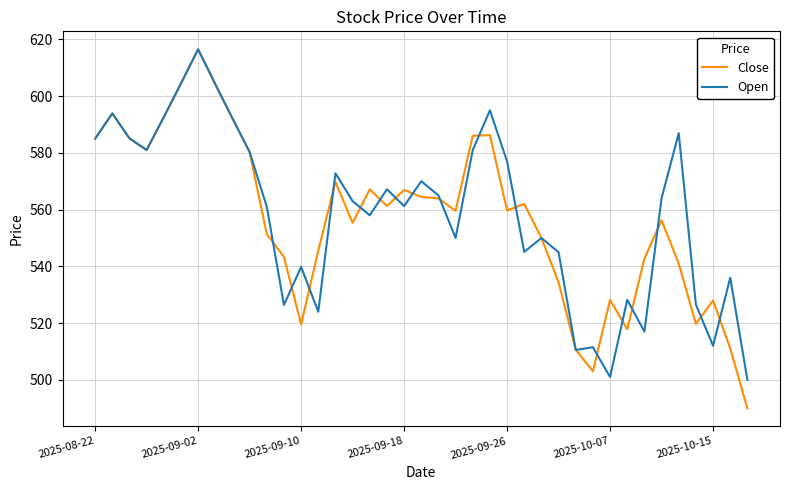

Which series has the largest range (max minus min)?

Close